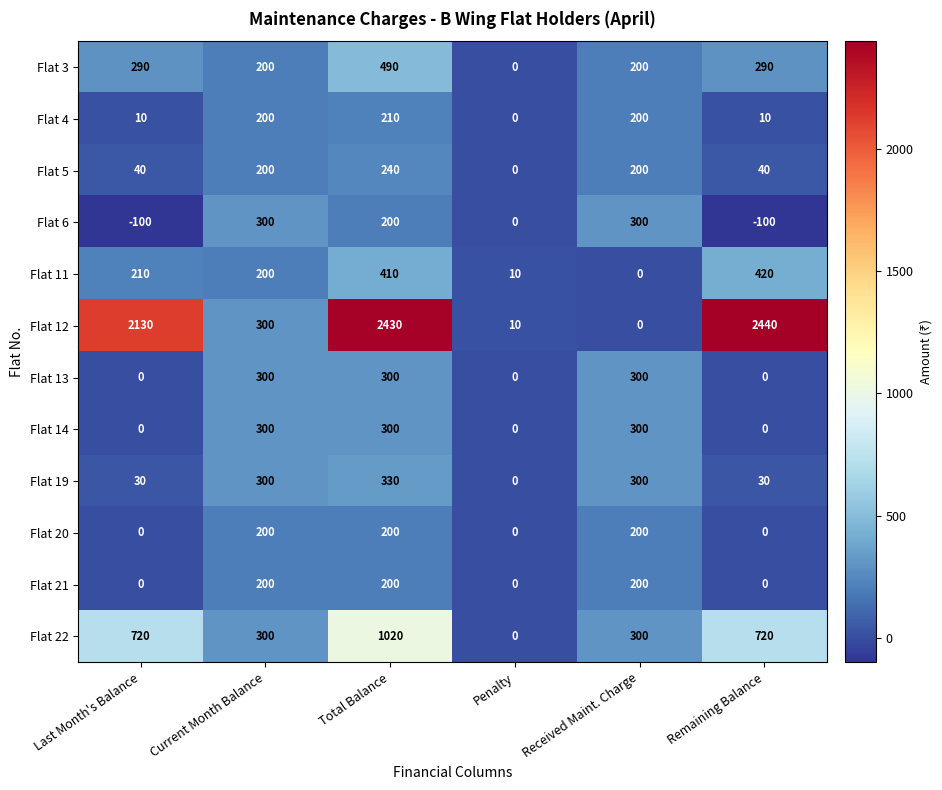

At how many categories does at least one series exceed 2341?

2